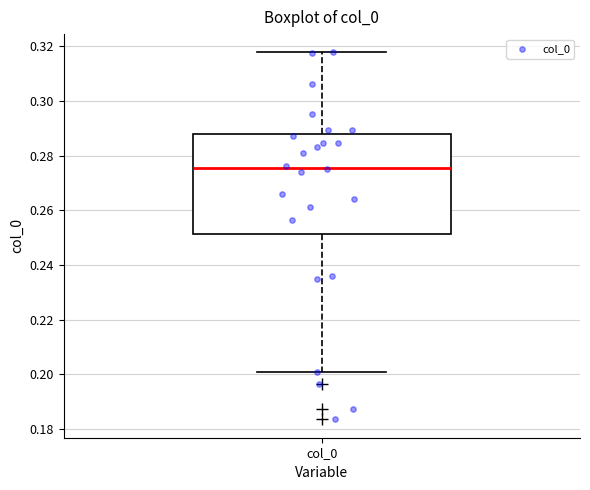

Where is the lower edge of the box for col_0 on the y-axis? The values are not printed on the chart, so give them approximately, as read against the axis.

0.252